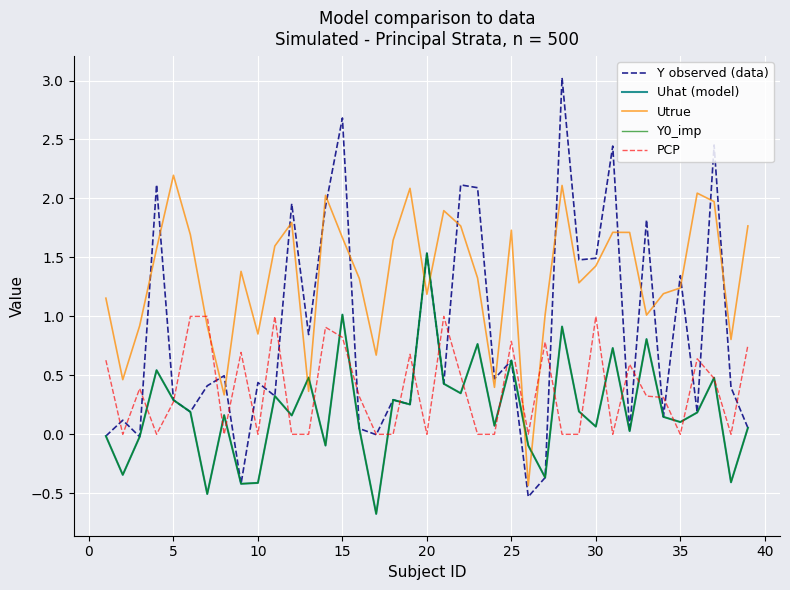

How many interior local peaks does the PCP series have?

12